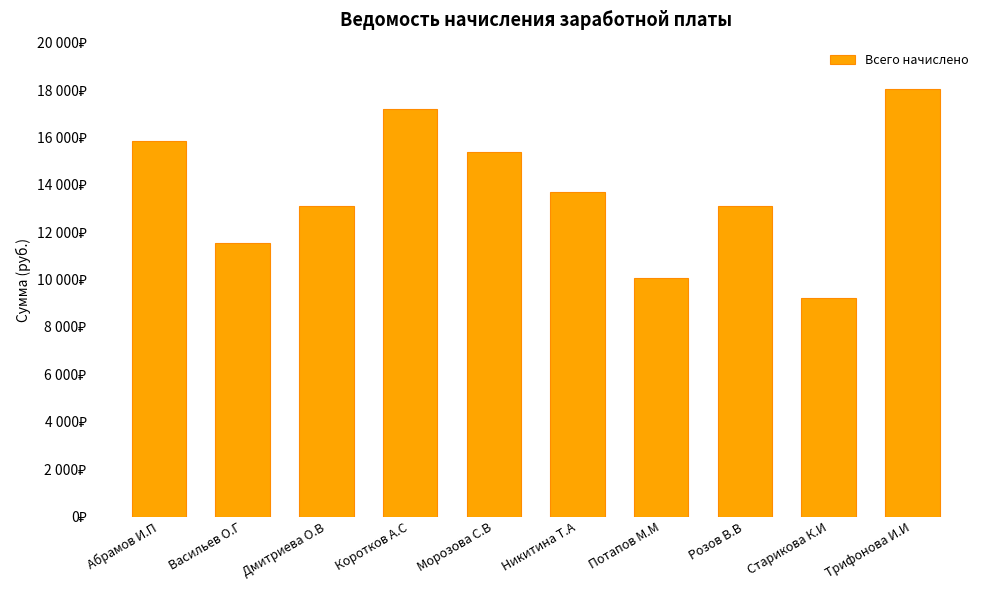

Are the bars horizontal?

No